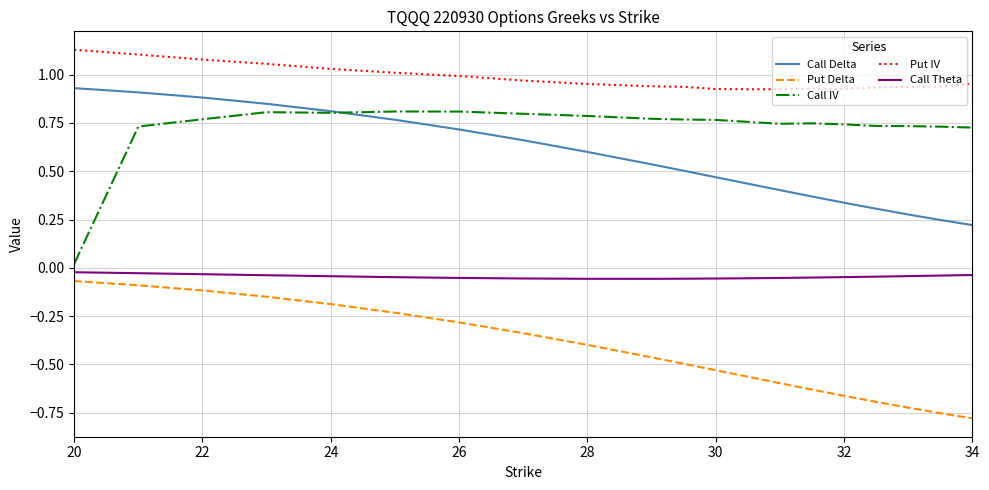

Which series has the largest total across all categories?

Put IV